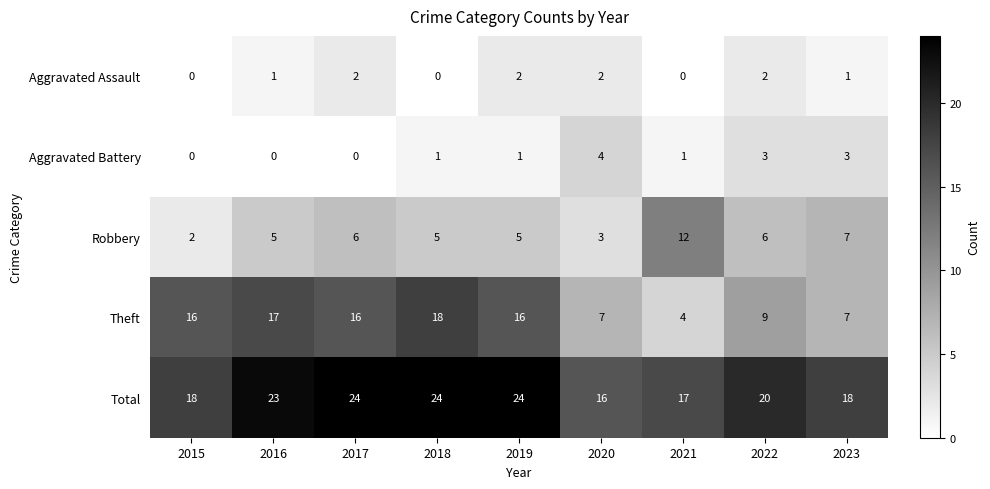

Which series has the largest range (max minus min)?

Theft